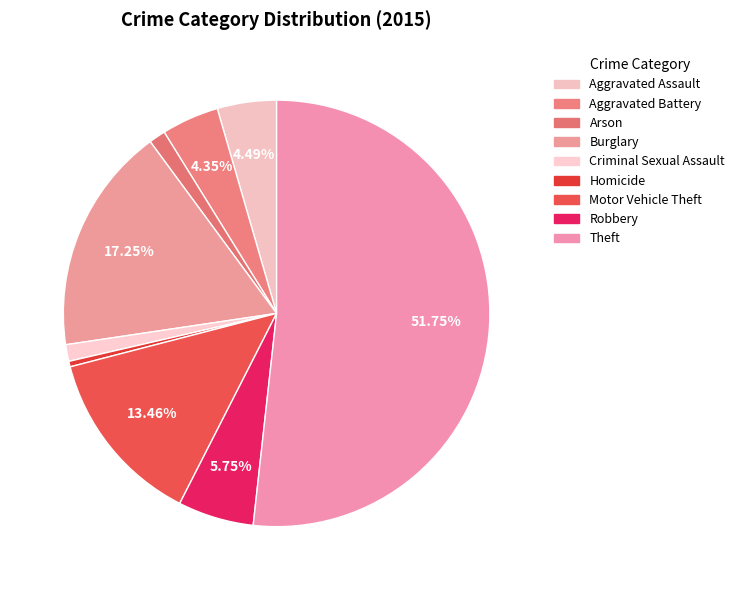

What is the majority slice?

Theft